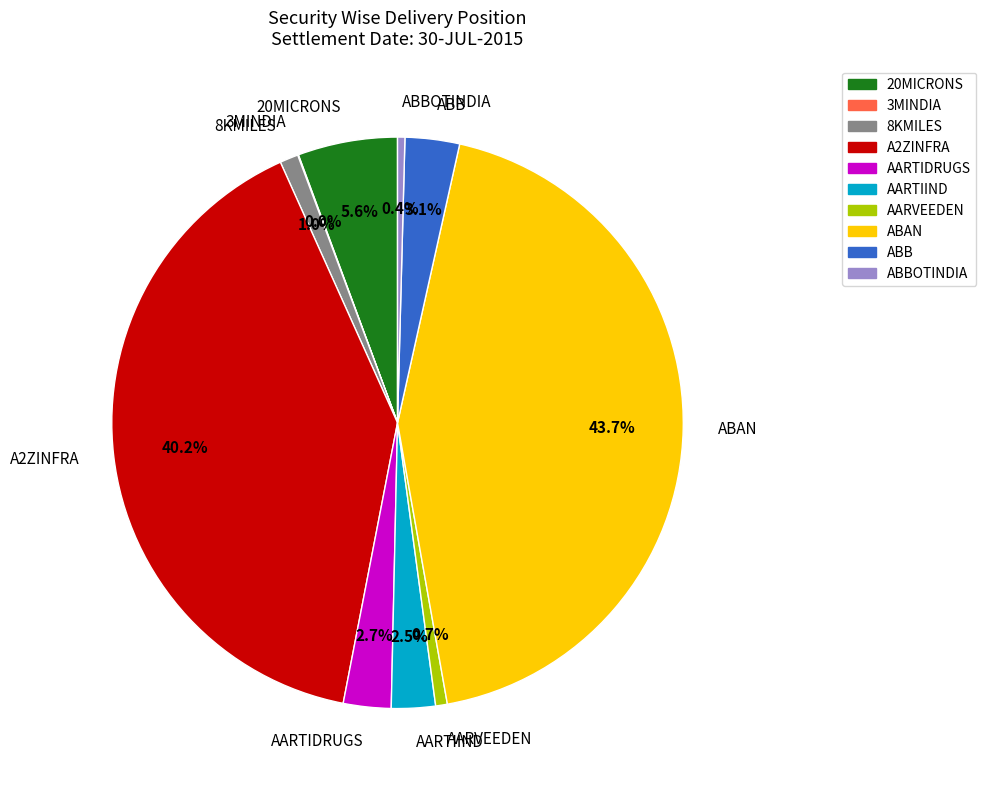

What is the largest slice in the pie chart?

ABAN